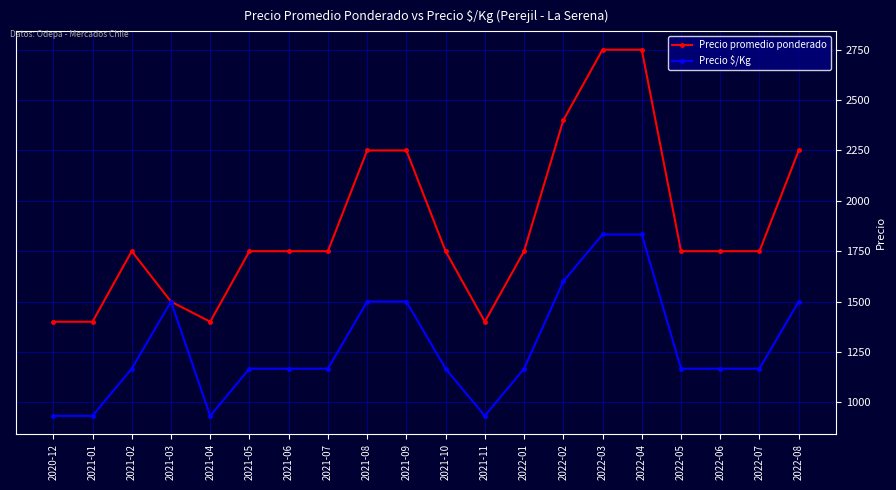

What is the total value across all series at 2022-05?

2917